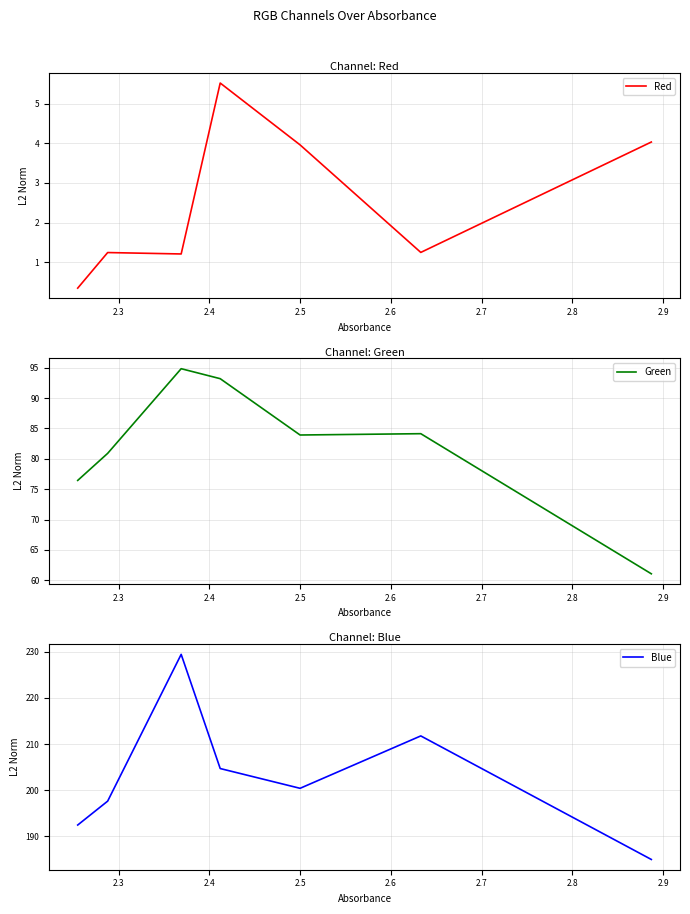

What is the maximum value for Red?

5.5